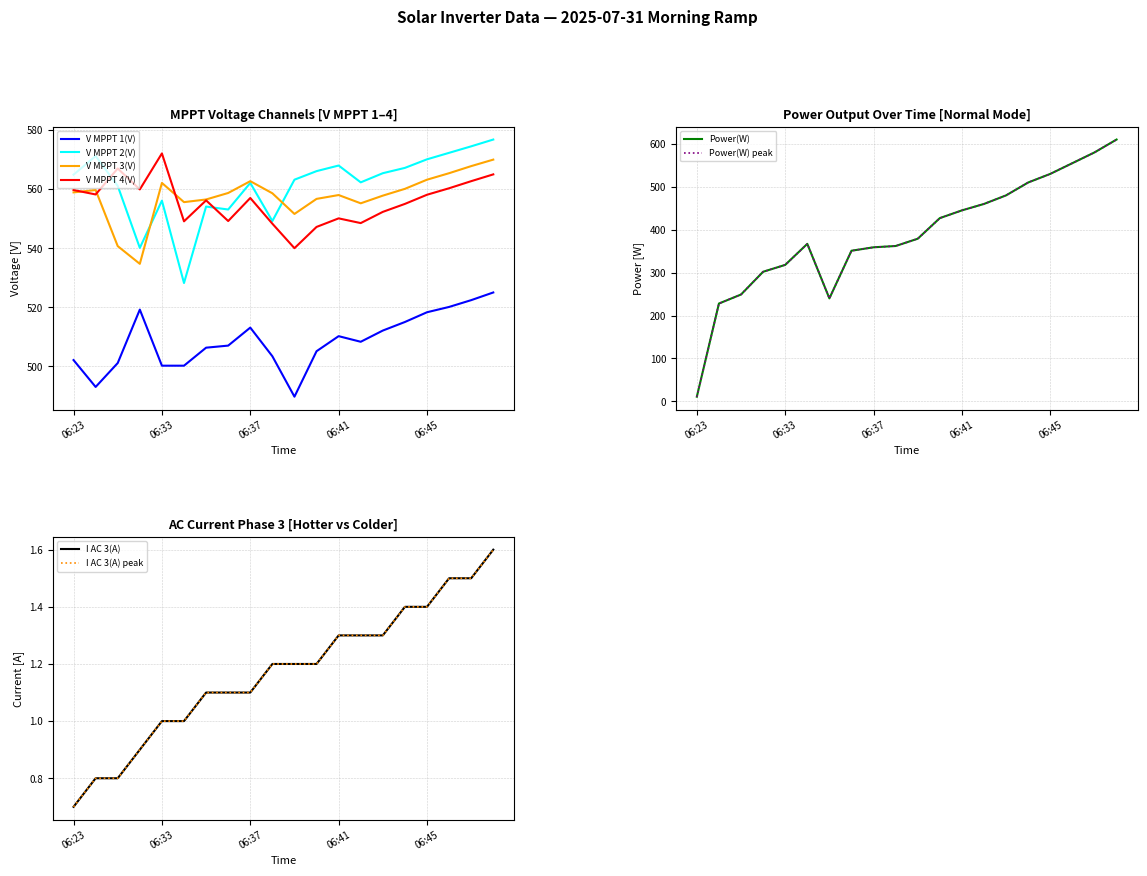

List the labels in order of Power(W) value, largest first.

06:48, 06:47, 06:46, 06:45, 06:44, 06:43, 06:42, 06:41, 06:40, 06:39, 06:34, 06:38, 06:37, 06:36, 06:33, 06:32, 06:31, 06:35, 06:30, 06:23